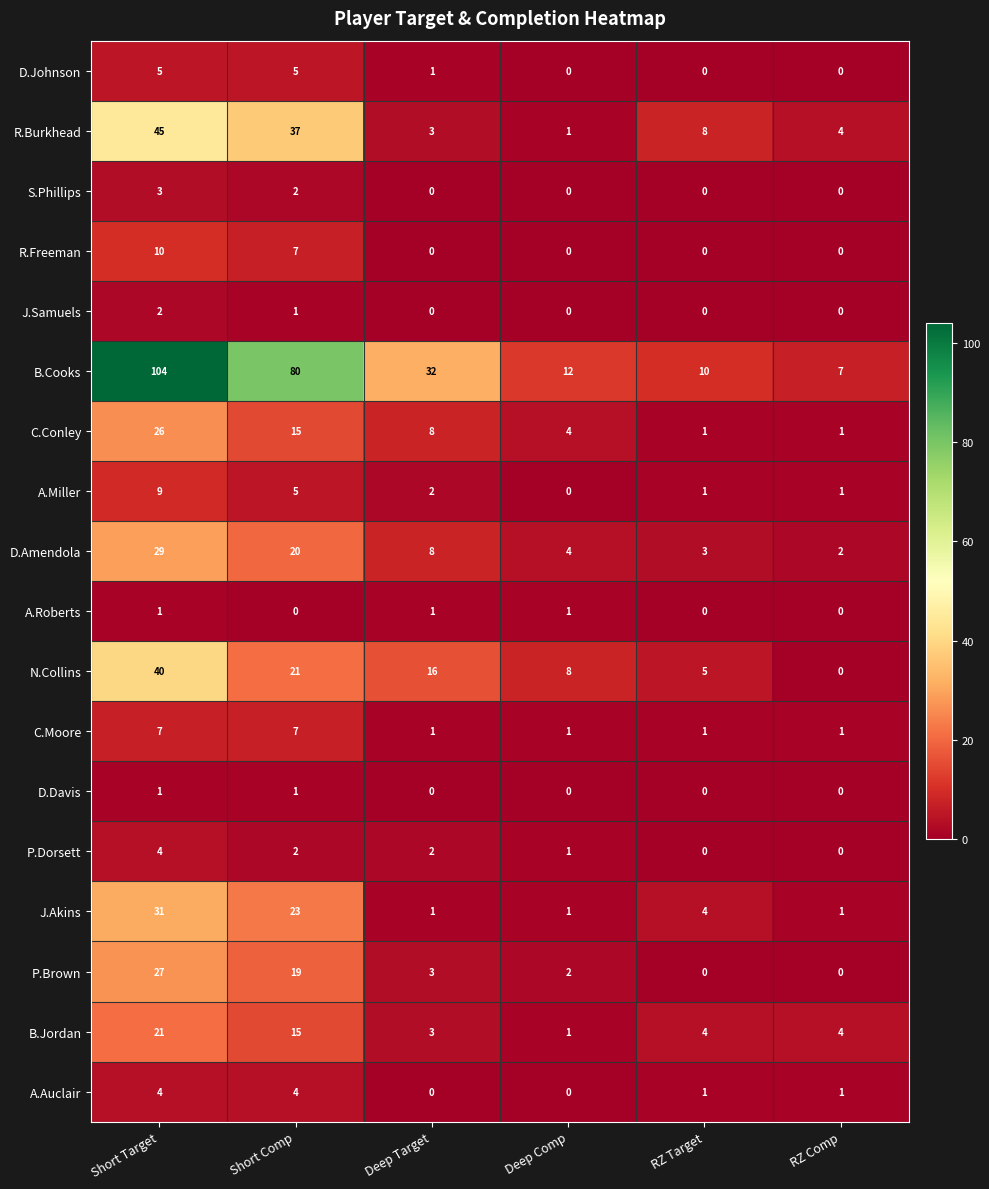

What is the difference between the maximum and minimum values in the B.Cooks series?

97